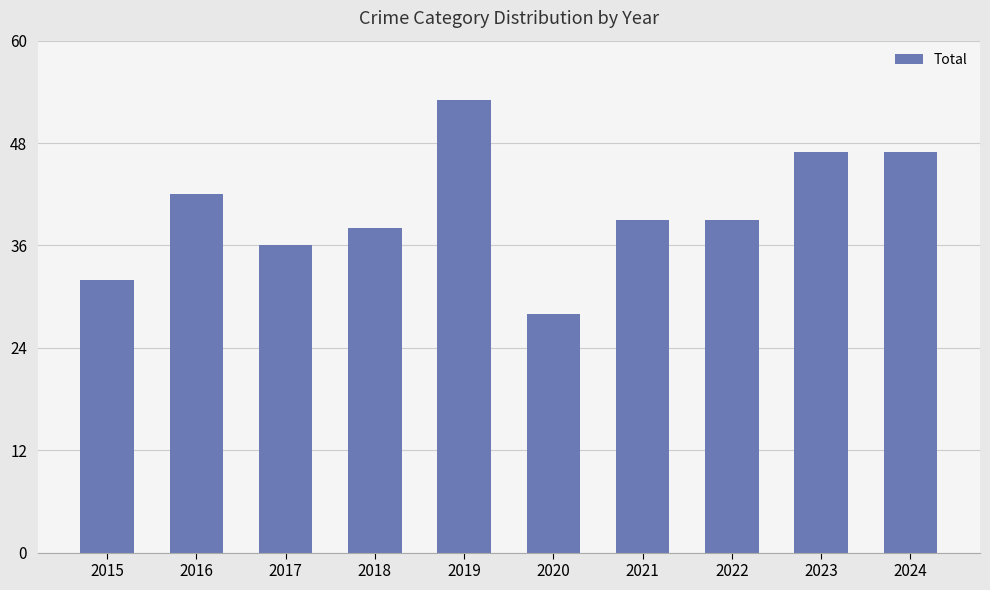

What is the value of the 7th bar from the left?

39